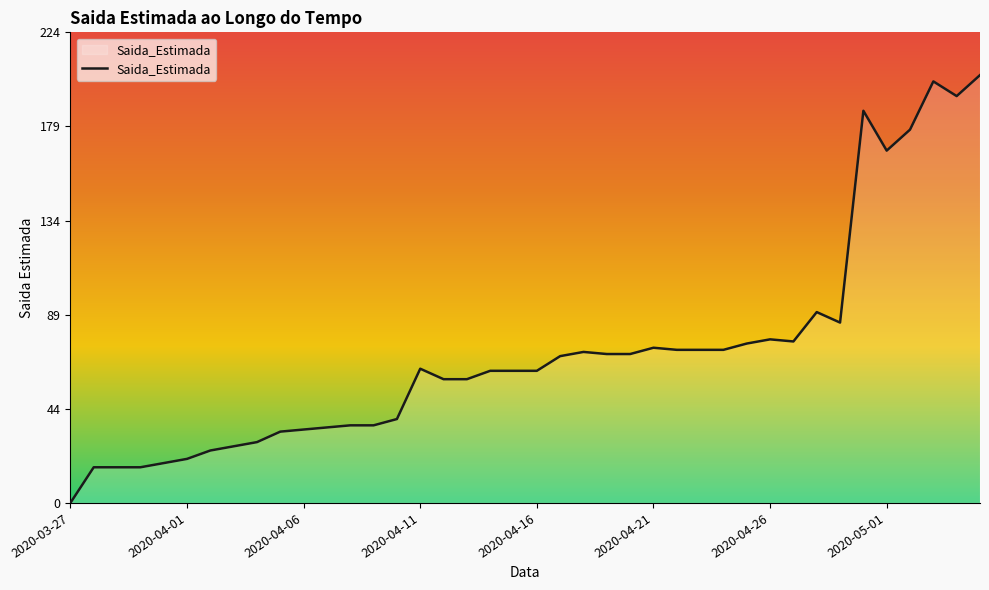

What is the sum of all values?

2879